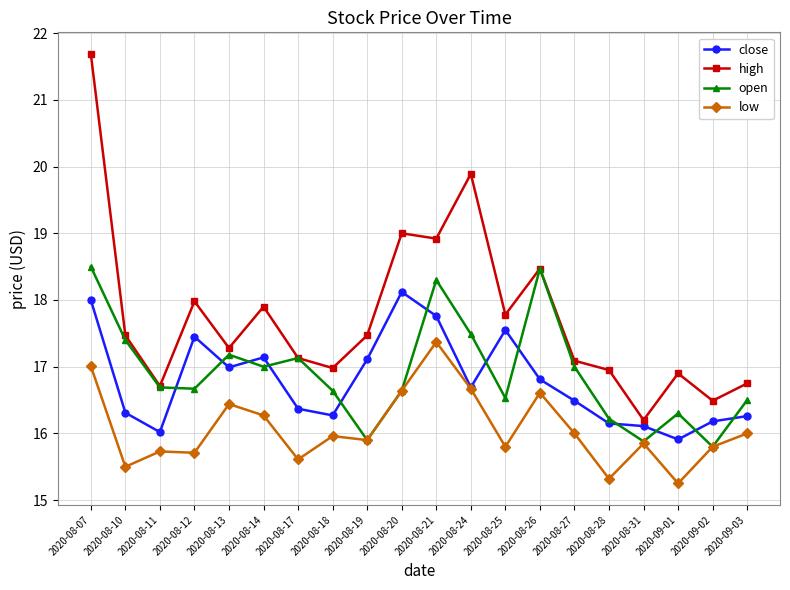

What is the difference between the highest and lowest values at 2020-09-02?

0.7